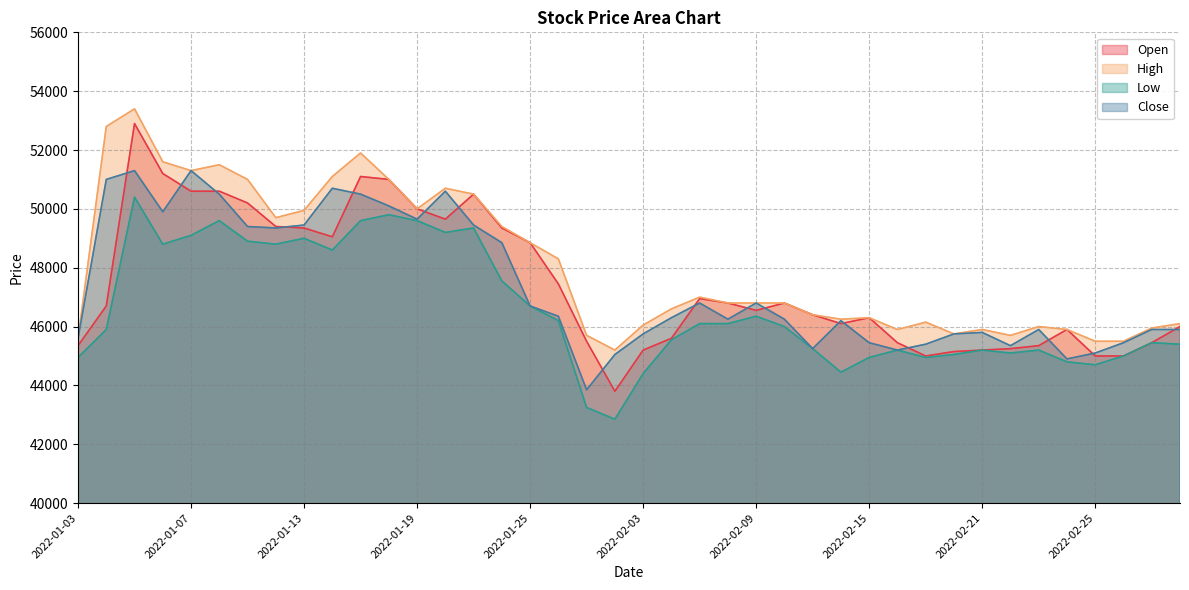

What is the average value of the Low series?

46584